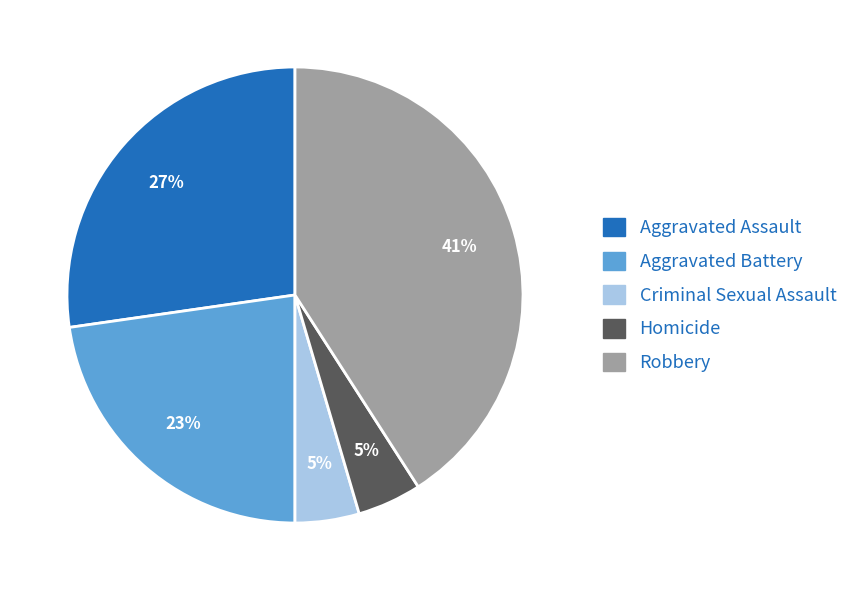

What is the largest slice in the pie chart?

Robbery